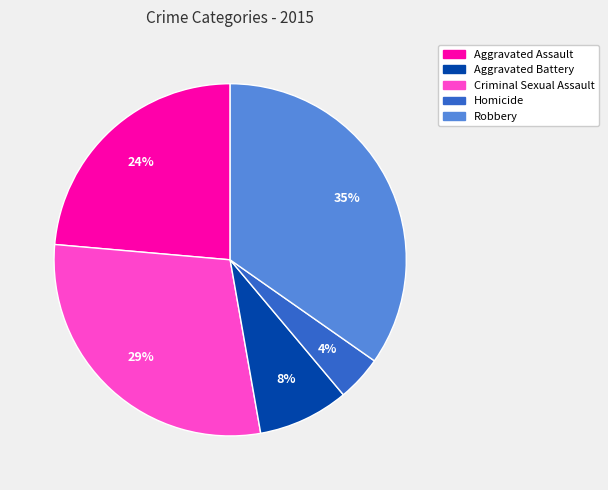

To the nearest percent, what percentage of the pie is Aggravated Battery?

29%